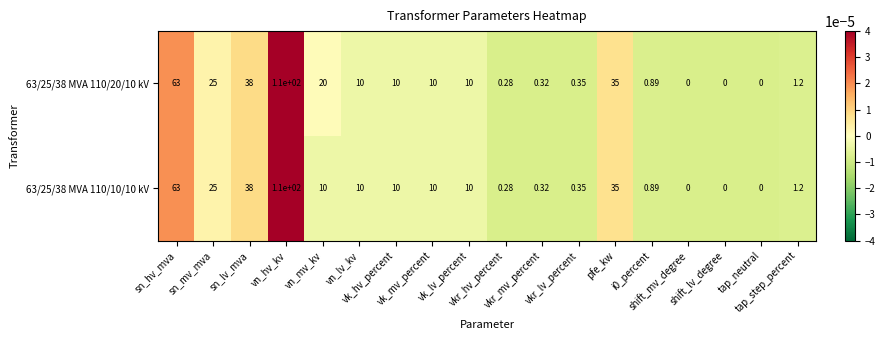

At how many categories does at least one series exceed 0?

6